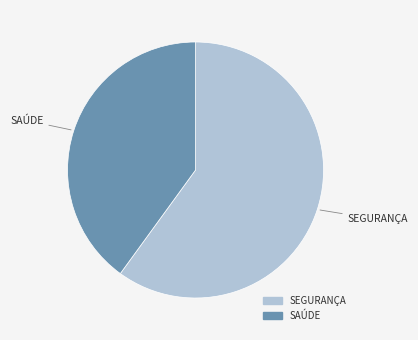

What is the largest slice in the pie chart?

SEGURANÇA